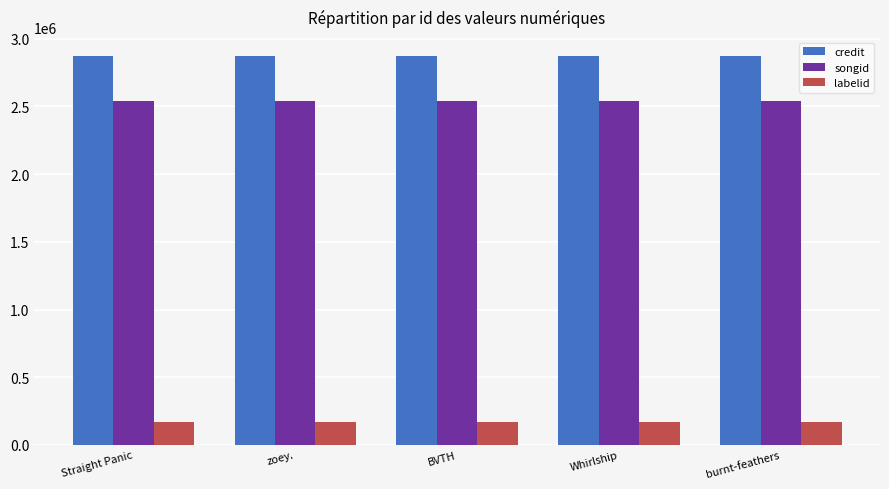

At BVTH, list the series in order from smallest to largest.

labelid, songid, credit